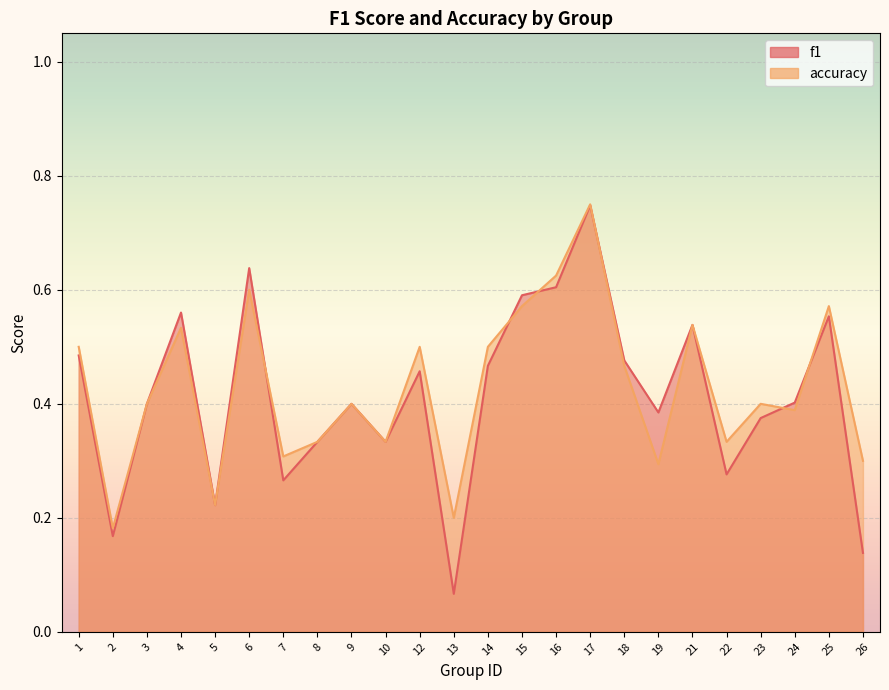

What is the average value of the f1 series?

0.4